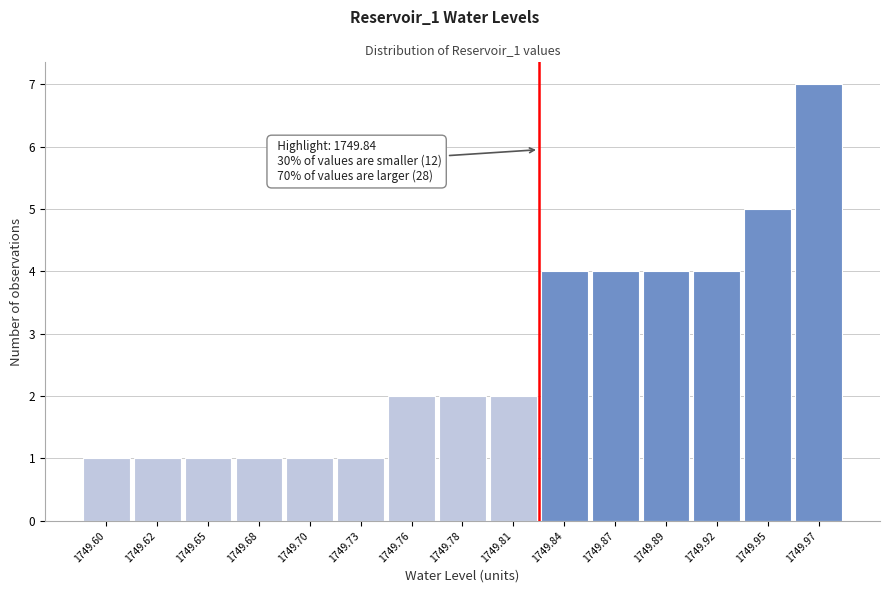

Reading left to right, list all the values displayed in this chart.

1	1	1	1	1	1	2	2	2	4	4	4	4	5	7